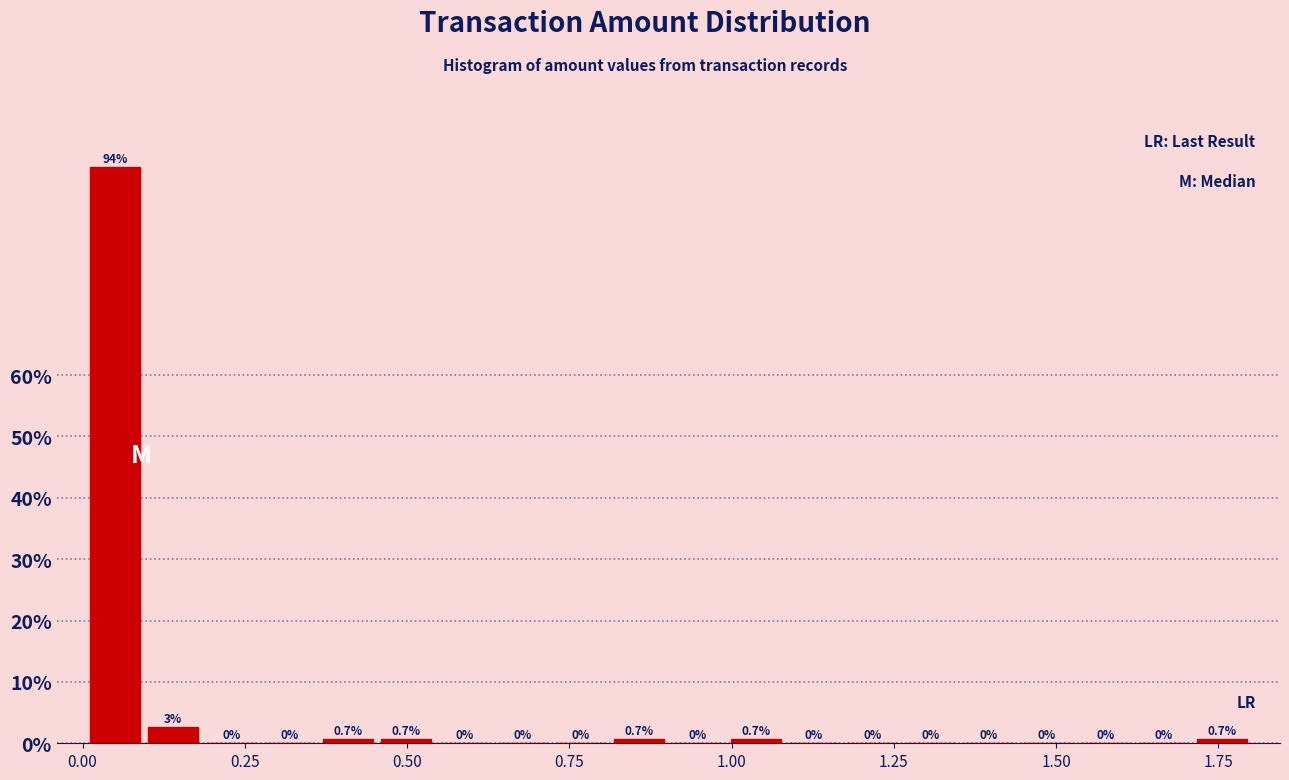

Read against the x-axis, roughly where is the centre of the tallest bar?

0.05